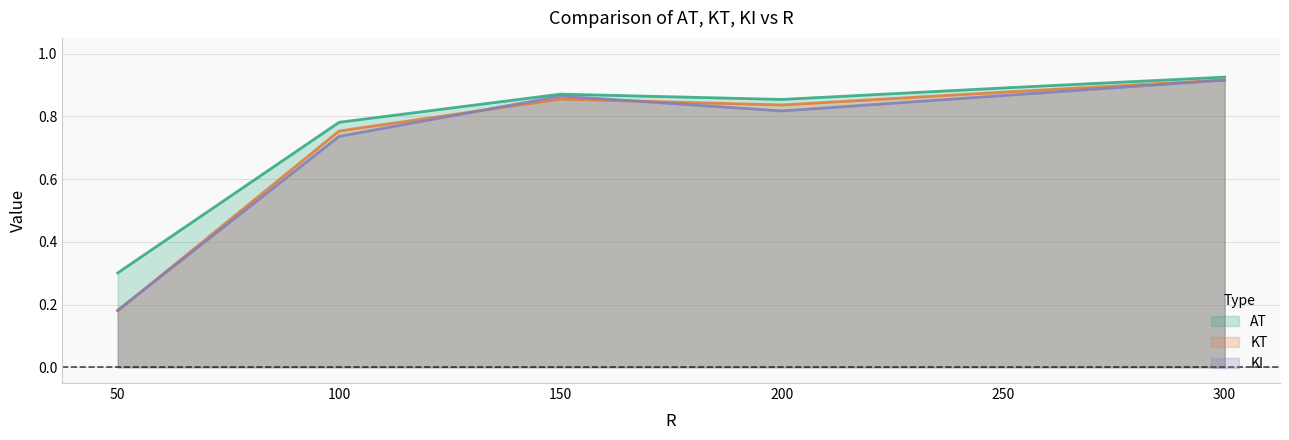

What is the total value across all series at 150?

2.6